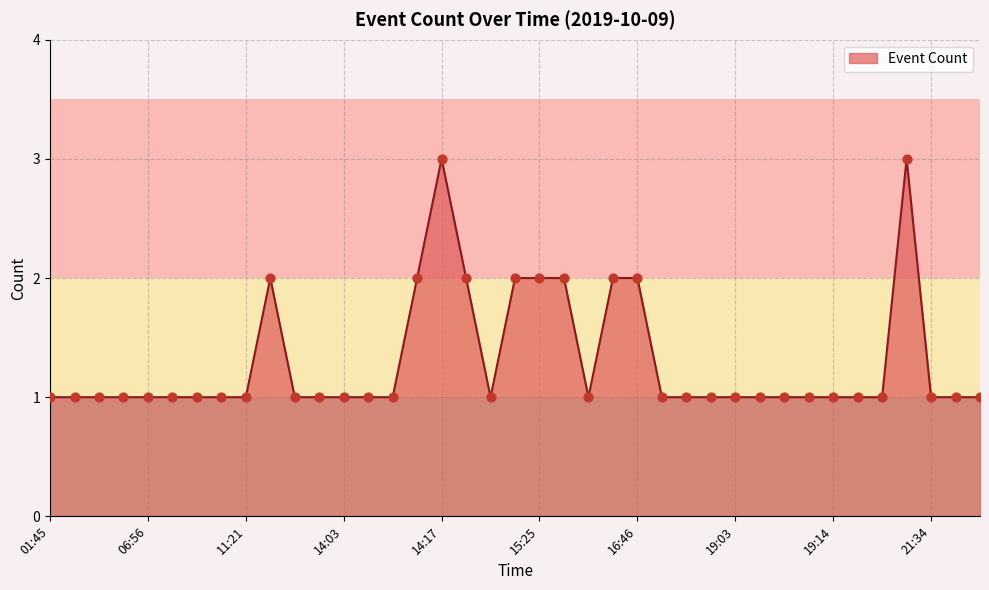

What is the maximum value shown in the chart?

3